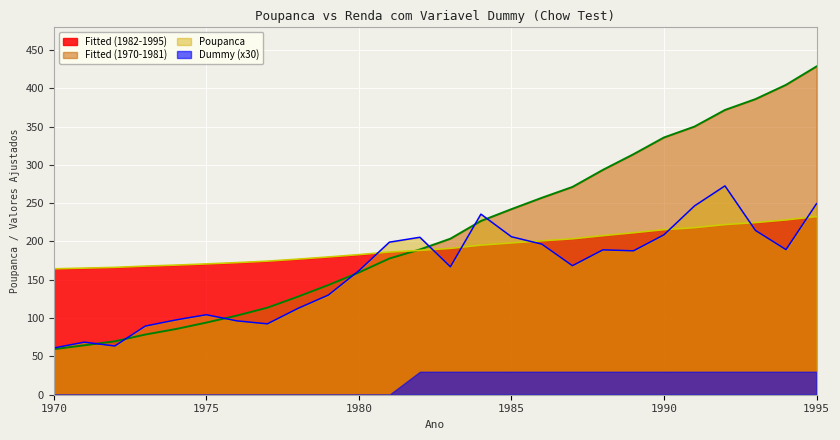

How many intersections are there between Fitted (1982-1995) and Poupanca?

7